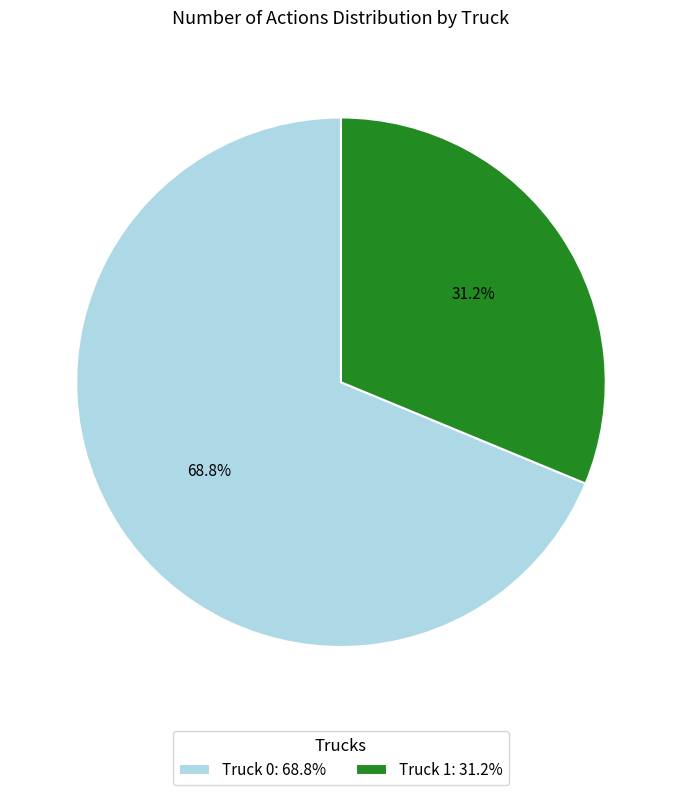

To the nearest percent, what portion does Truck 1 represent?

31%